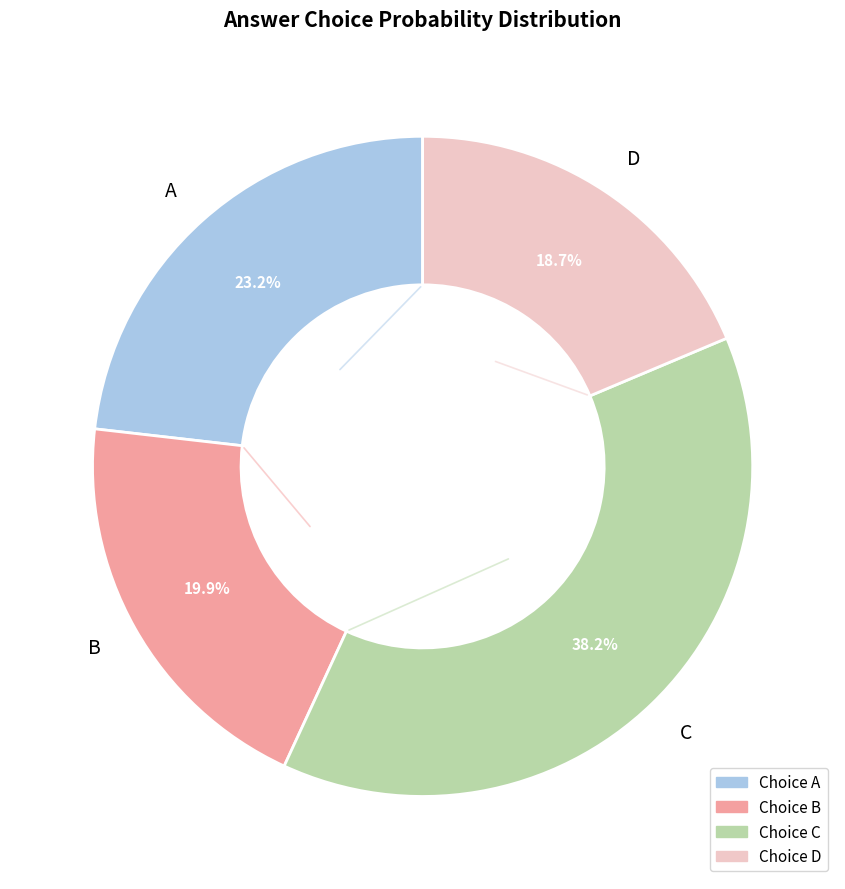

Combined, what portion of the pie is D and C?

56.9%